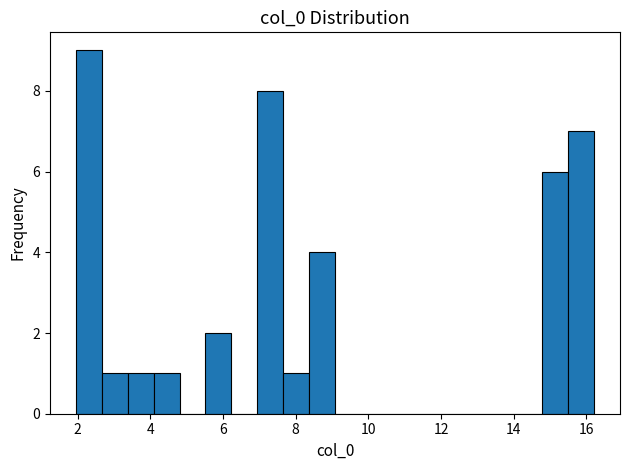

Read against the x-axis, roughly where is the centre of the tallest bar?

2.4